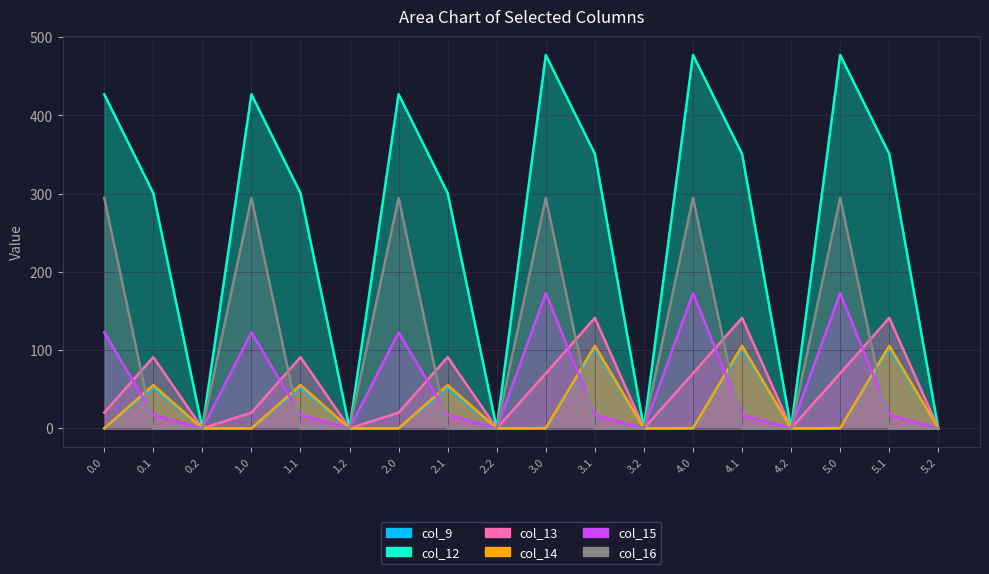

Count the number of categories in the chart.

18